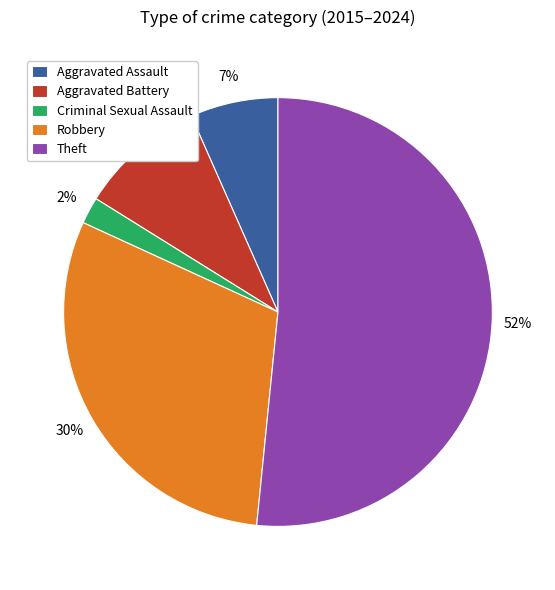

Which category has the smallest portion of the pie?

Criminal Sexual Assault